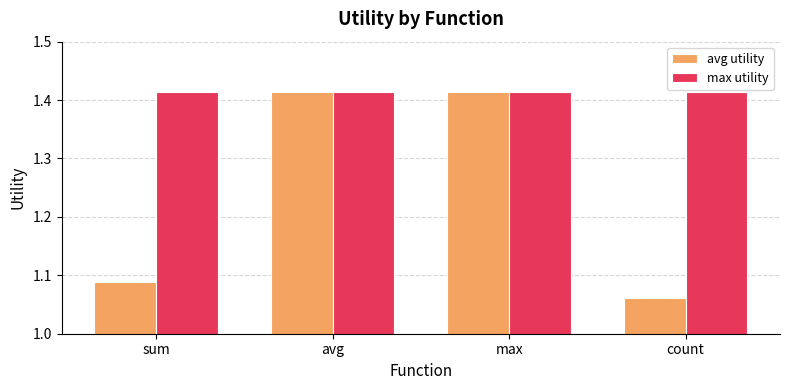

The value of max utility at sum is 0.4. True or false?

False